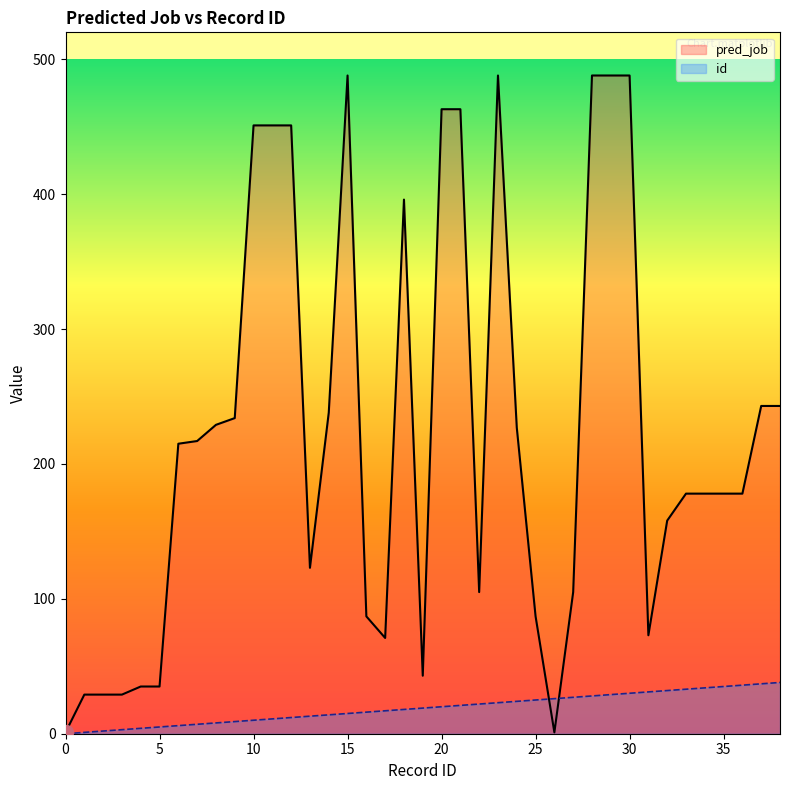

Rank the series at 0 from lowest to highest value.

id, pred_job